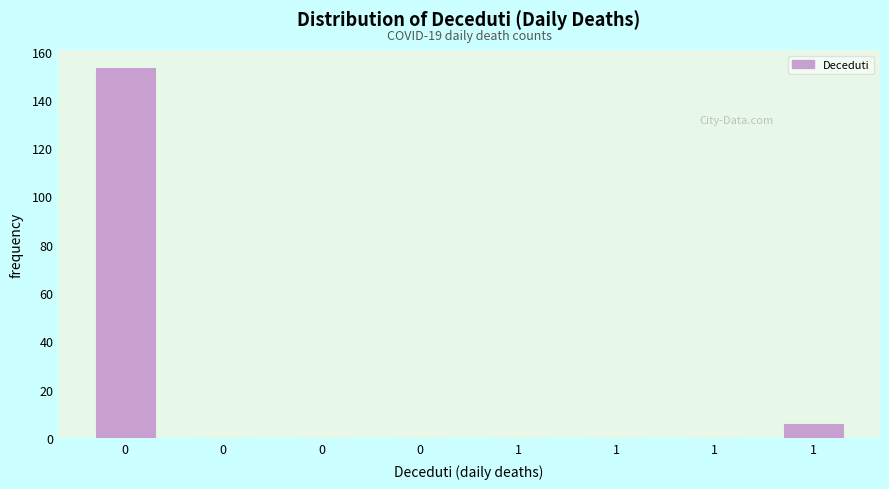

Count the number of categories in the chart.

8